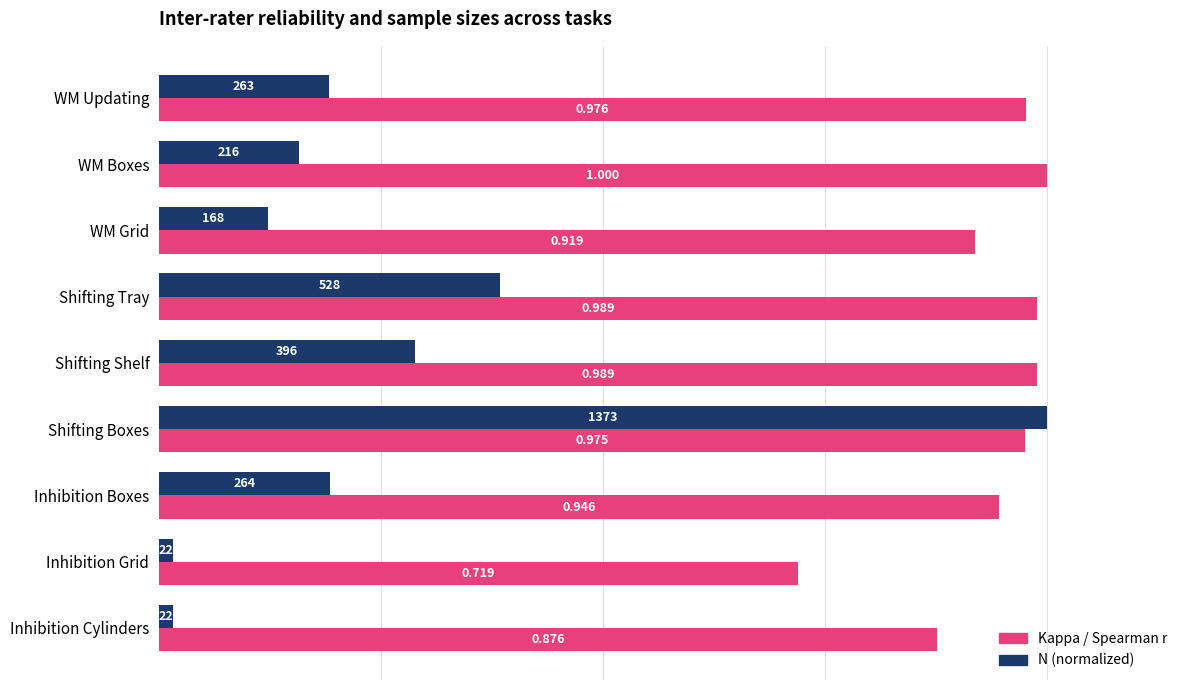

At which category is the sum across all series the highest?

Shifting Boxes